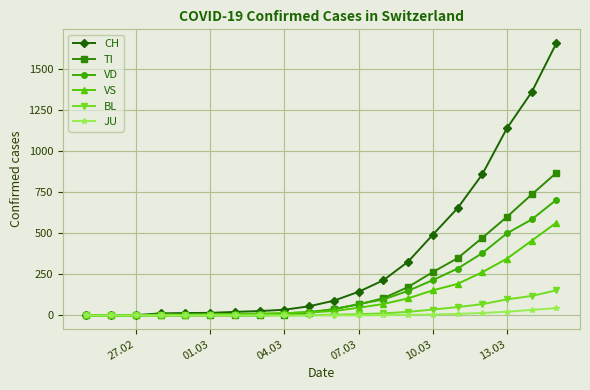

What is the highest value of the TI series?

868